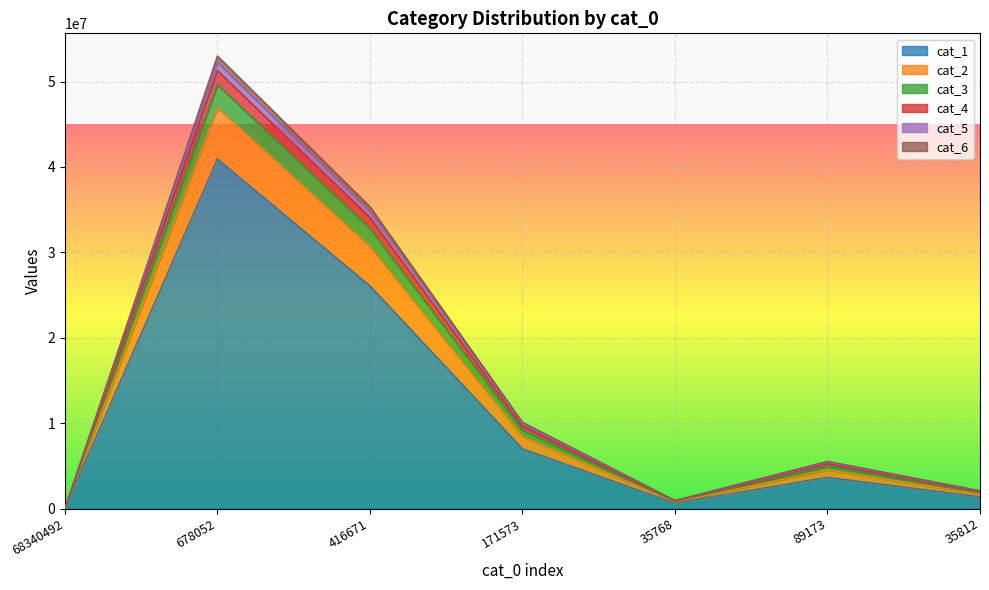

At which category is the sum across all series the highest?

678052